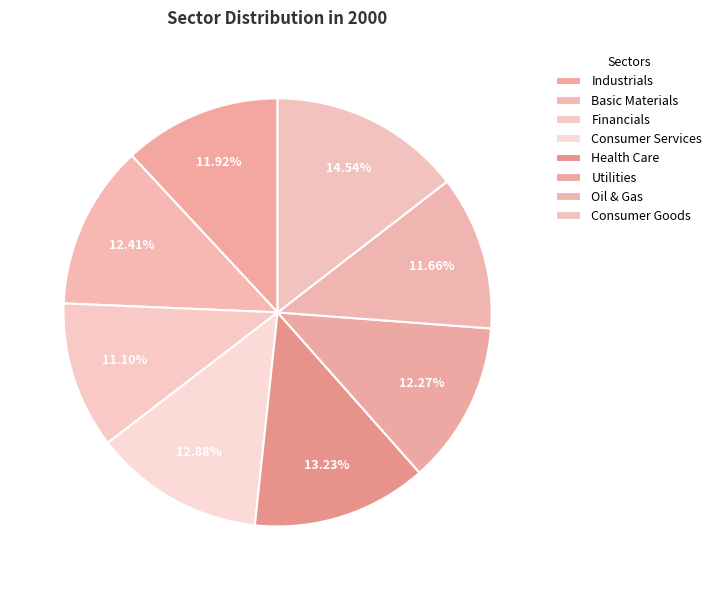

Count the number of slices in the pie.

8